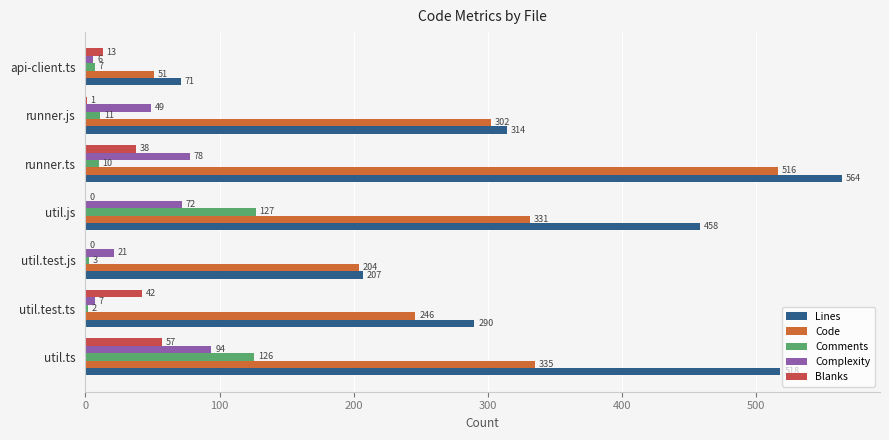

Which series has the largest range (max minus min)?

Lines